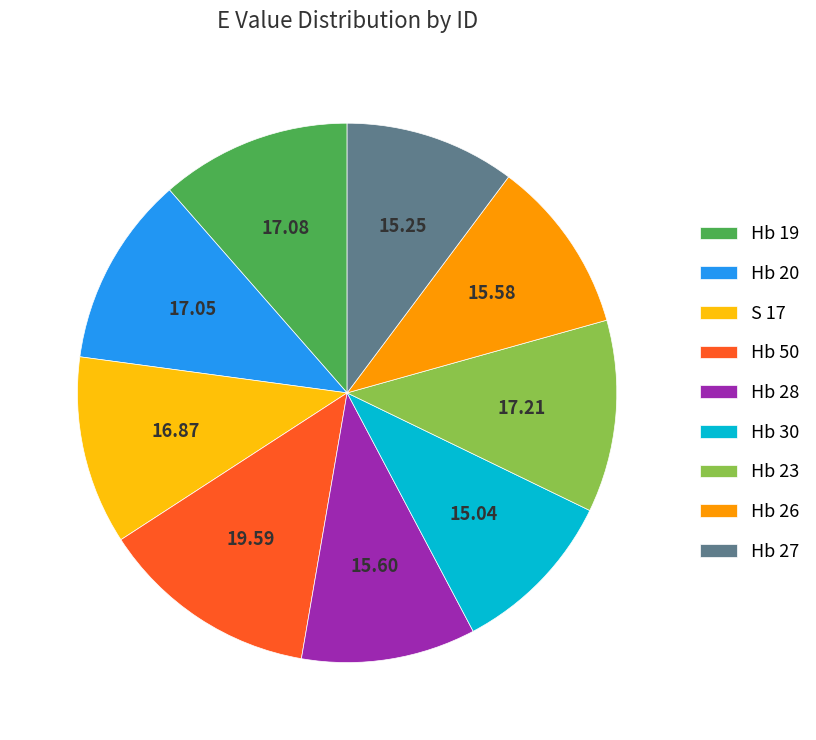

Which slice is the largest?

Hb 50